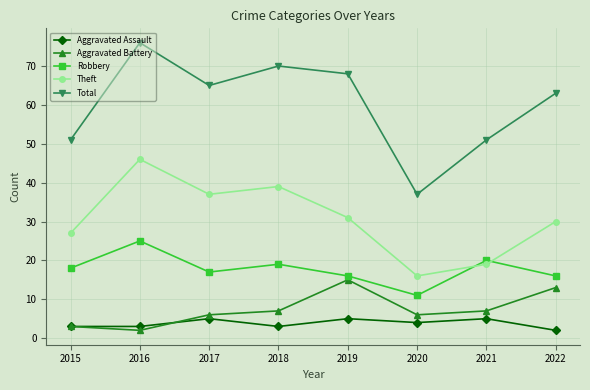

The value of Theft at 2019 is 31. True or false?

True